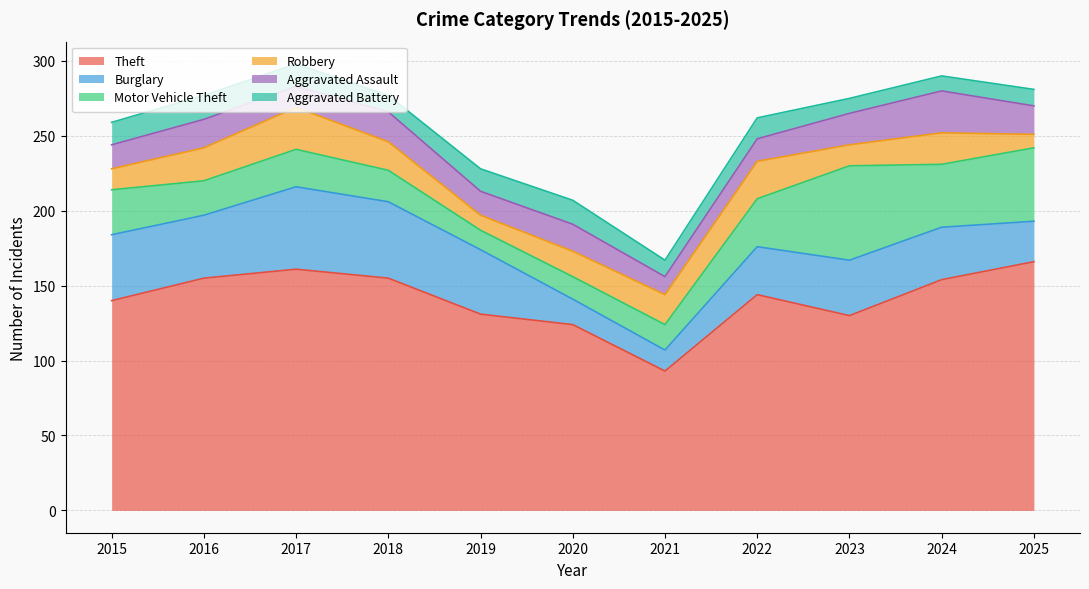

How many interior local peaks does the Aggravated Assault series have?

4